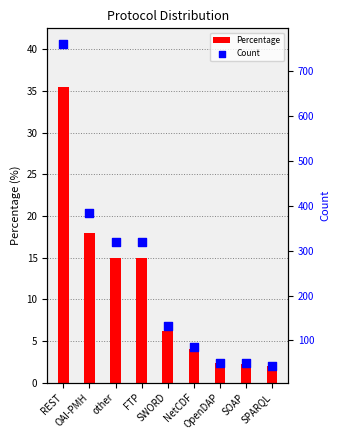

Which series has the largest total across all categories?

Count